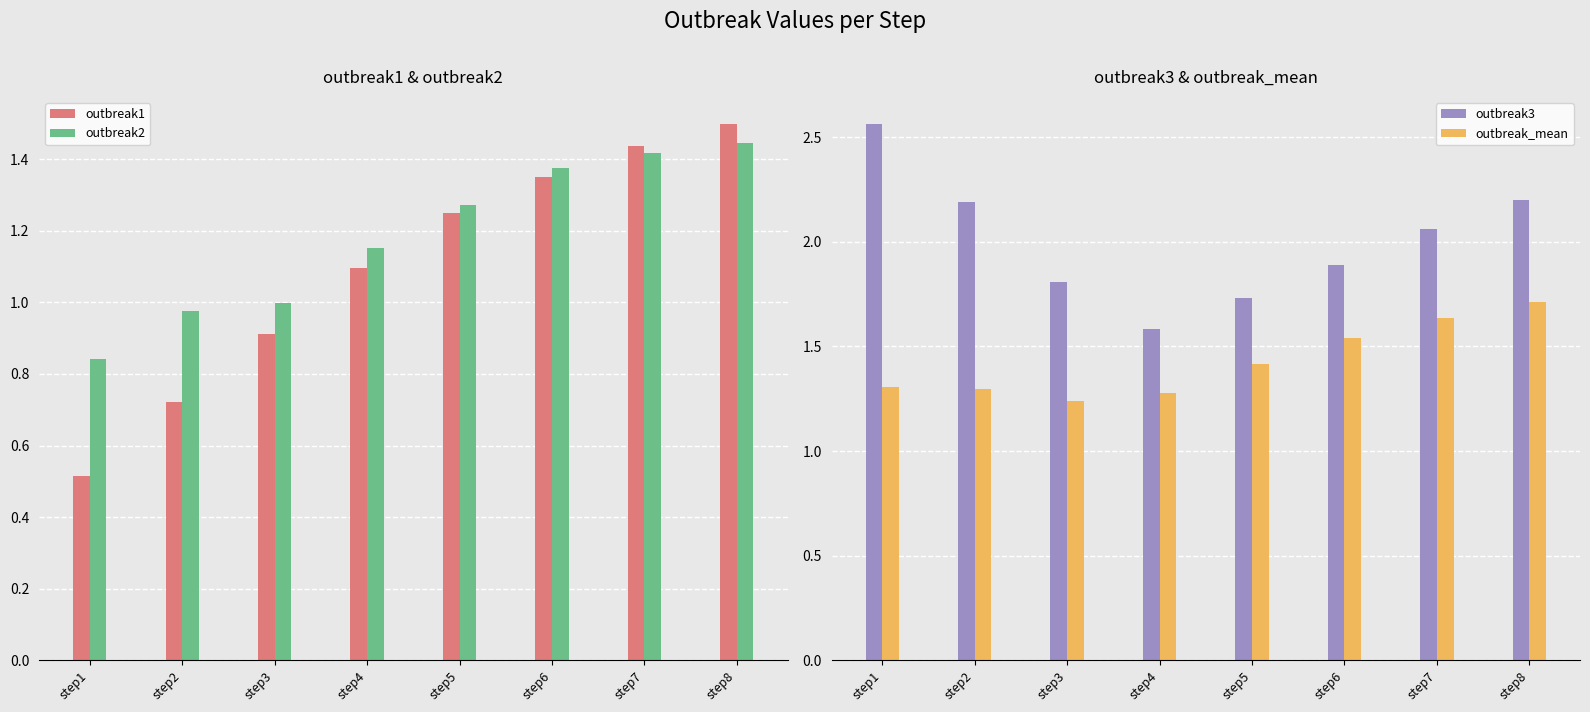

Reading right to left, extract all data points from this chart.

outbreak1: 1.5	1.4	1.4	1.2	1.1	0.9	0.7	0.5
outbreak2: 1.4	1.4	1.4	1.3	1.2	1.0	1.0	0.8
outbreak3: 2.2	2.1	1.9	1.7	1.6	1.8	2.2	2.6
outbreak_mean: 1.7	1.6	1.5	1.4	1.3	1.2	1.3	1.3